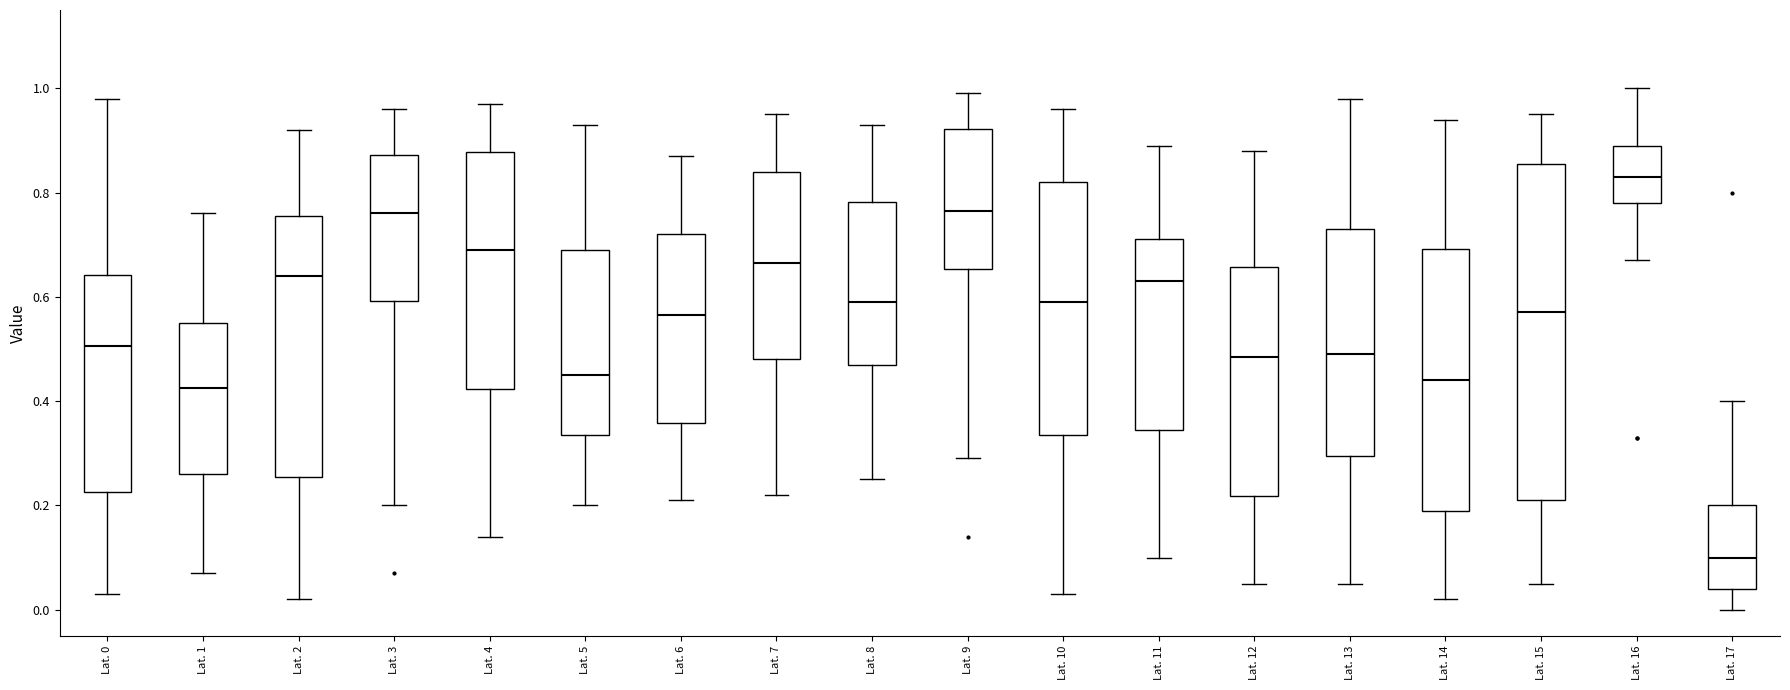

Which box's median line is the lowest?

Lat. 17